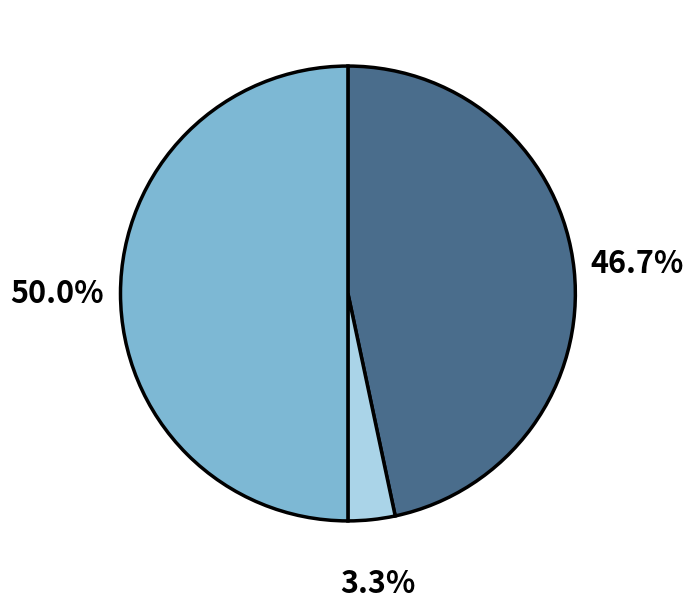

How many segments does this pie chart have?

3